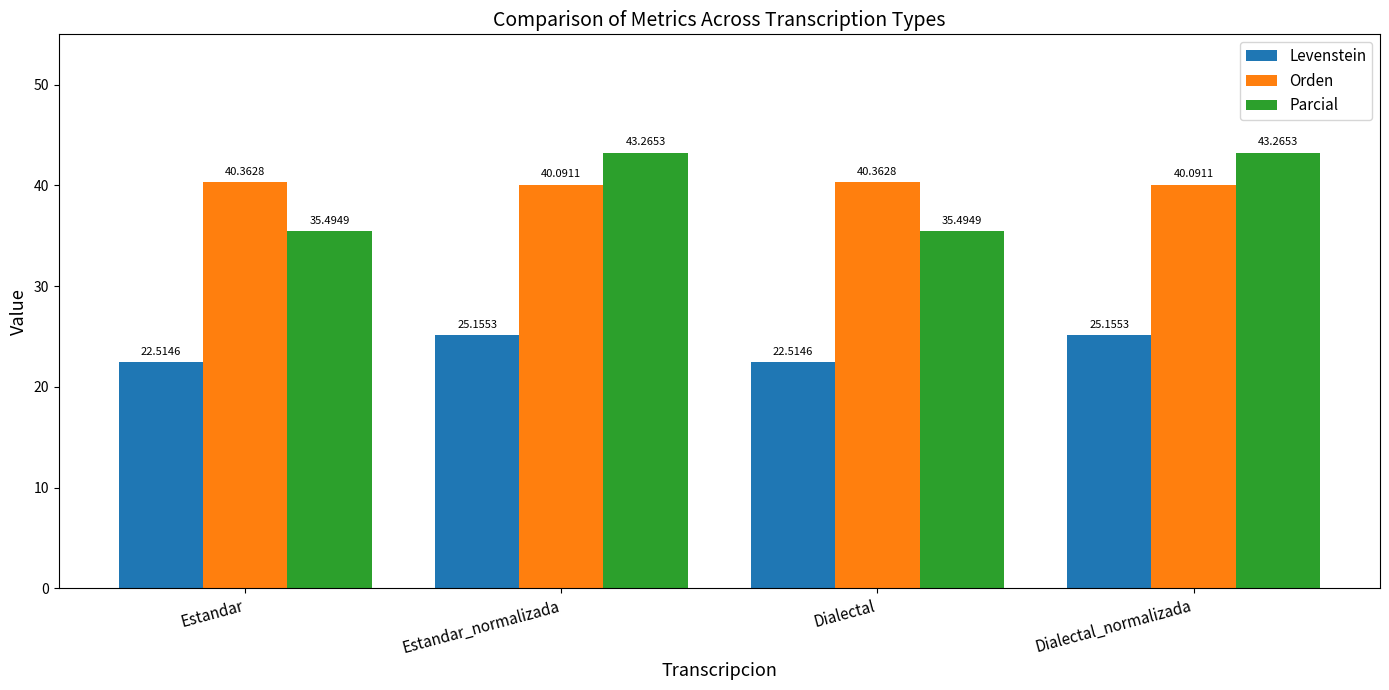

Reading left to right, transcribe all the data shown in this chart.

Levenstein: 22.5	25.2	22.5	25.2
Orden: 40.4	40.1	40.4	40.1
Parcial: 35.5	43.3	35.5	43.3